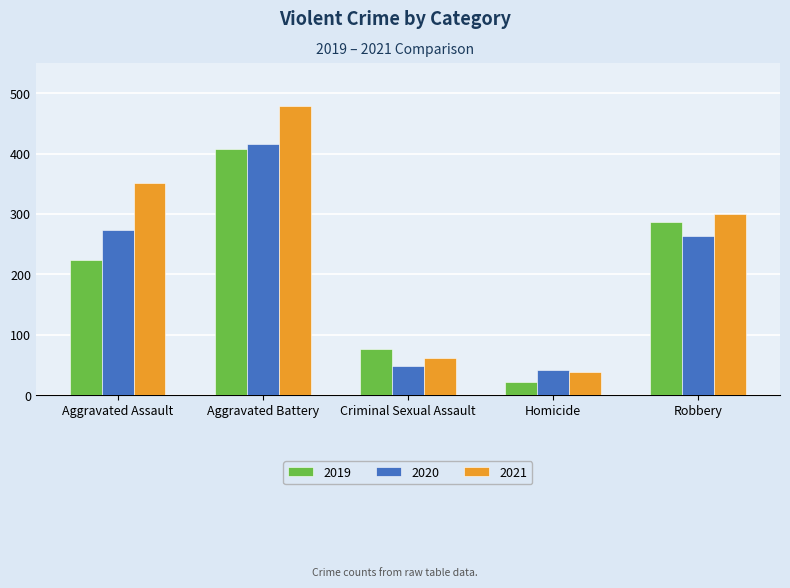

Reading left to right, list all the values displayed in this chart.

2019: 223	407	77	22	287
2020: 273	416	48	41	263
2021: 352	479	61	38	300